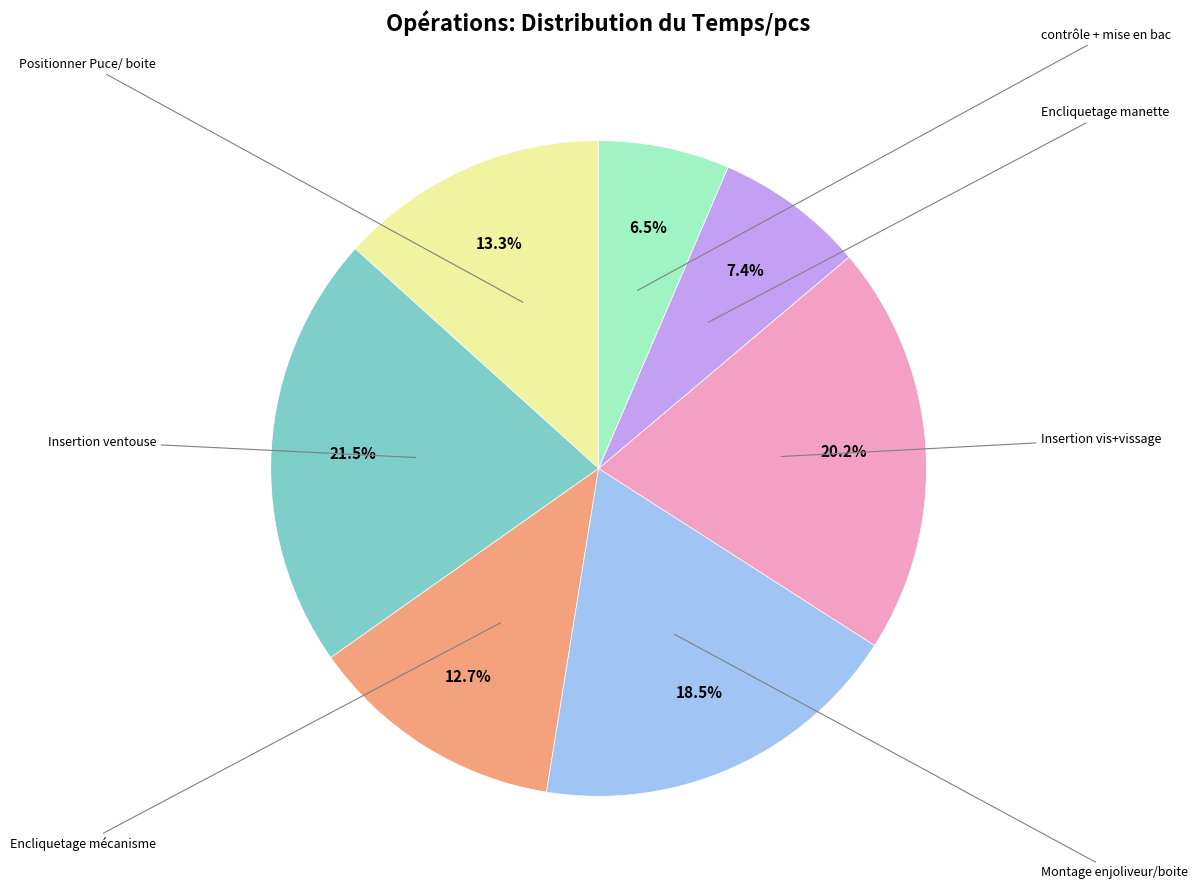

How many slices are in this pie chart?

7